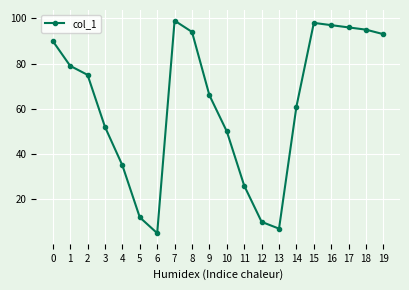

Rank the categories by value from highest to lowest.

7, 15, 16, 17, 18, 8, 19, 0, 1, 2, 9, 14, 3, 10, 4, 11, 5, 12, 13, 6